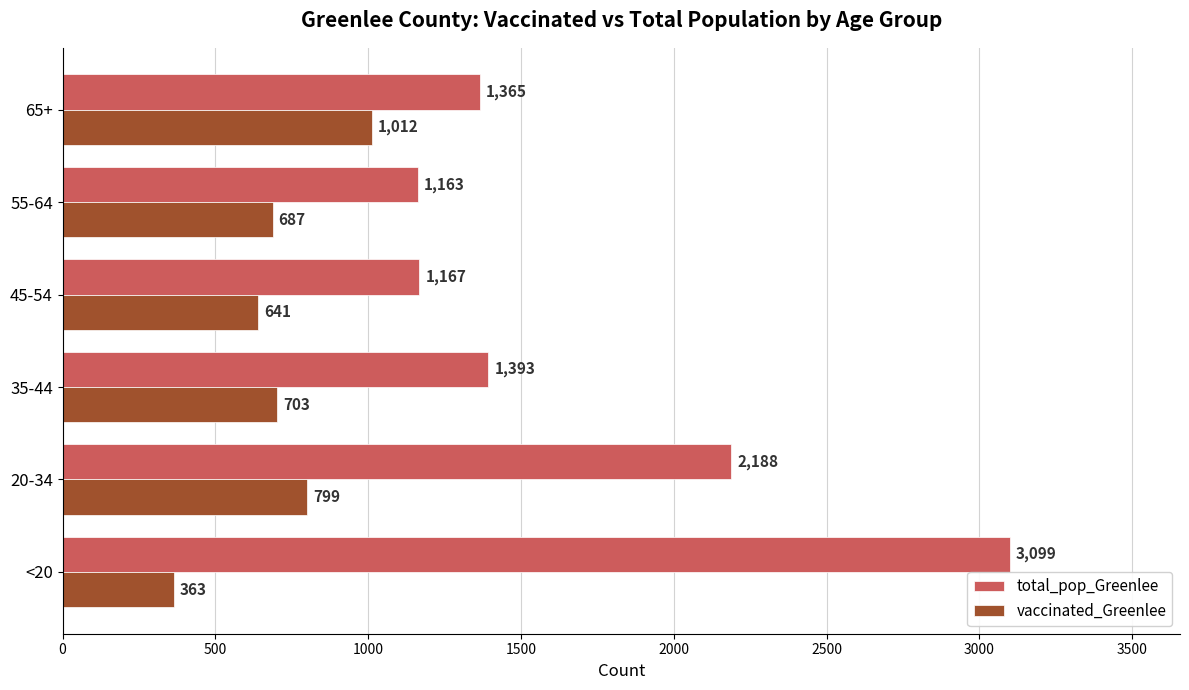

Where is vaccinated_Greenlee nearest to the value 687?

55-64